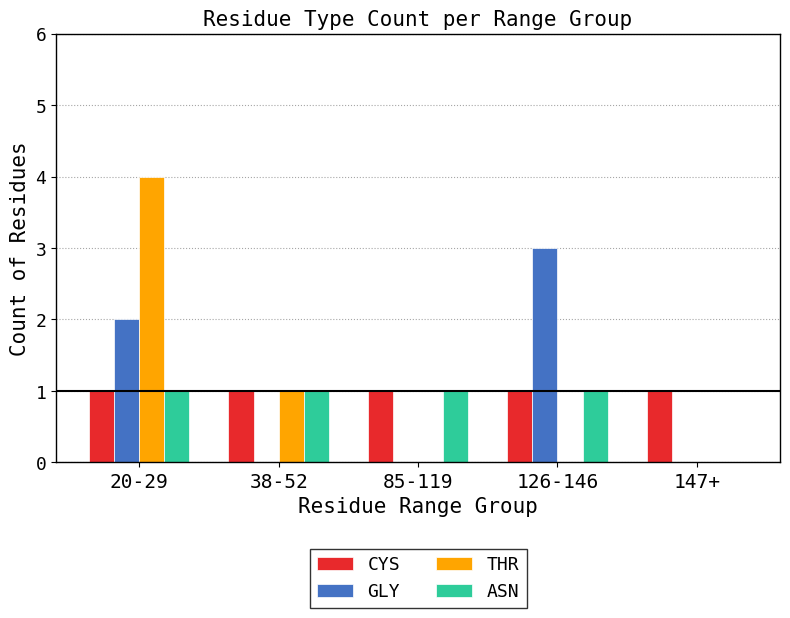

Is it true that ASN equals 1 at 126-146?

True